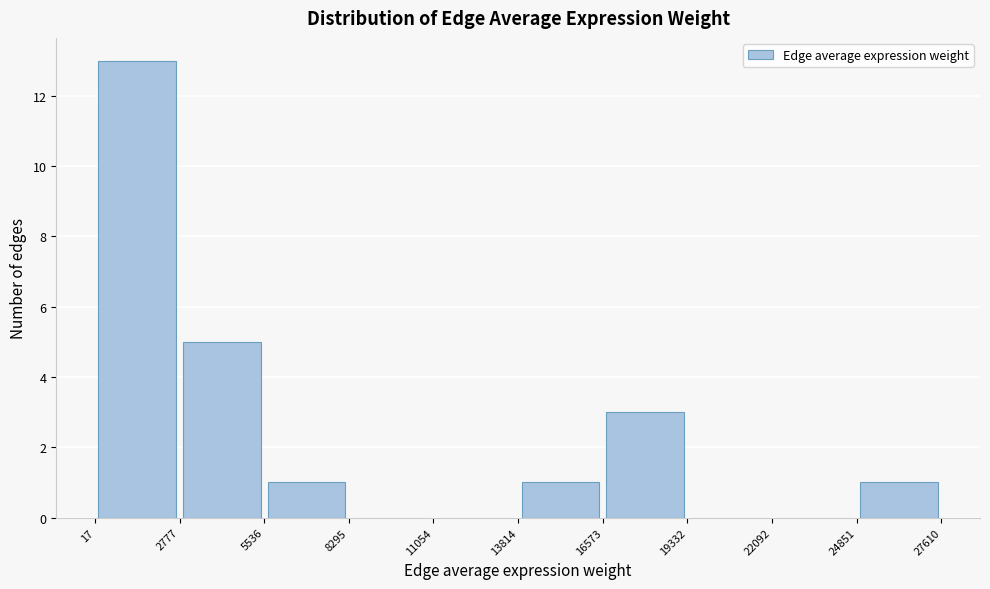

Reading left to right, transcribe this chart: for each bar, give the range it covers on the x-axis and its height. The values are not printed on the chart, so give them approximately, as read against the axis.

17 to 2777: 13
2777 to 5536: 5
5536 to 8295: 1
8295 to 11054: 0
11054 to 13814: 0
13814 to 16573: 1
16573 to 19332: 3
19332 to 22092: 0
22092 to 24851: 0
24851 to 27610: 1